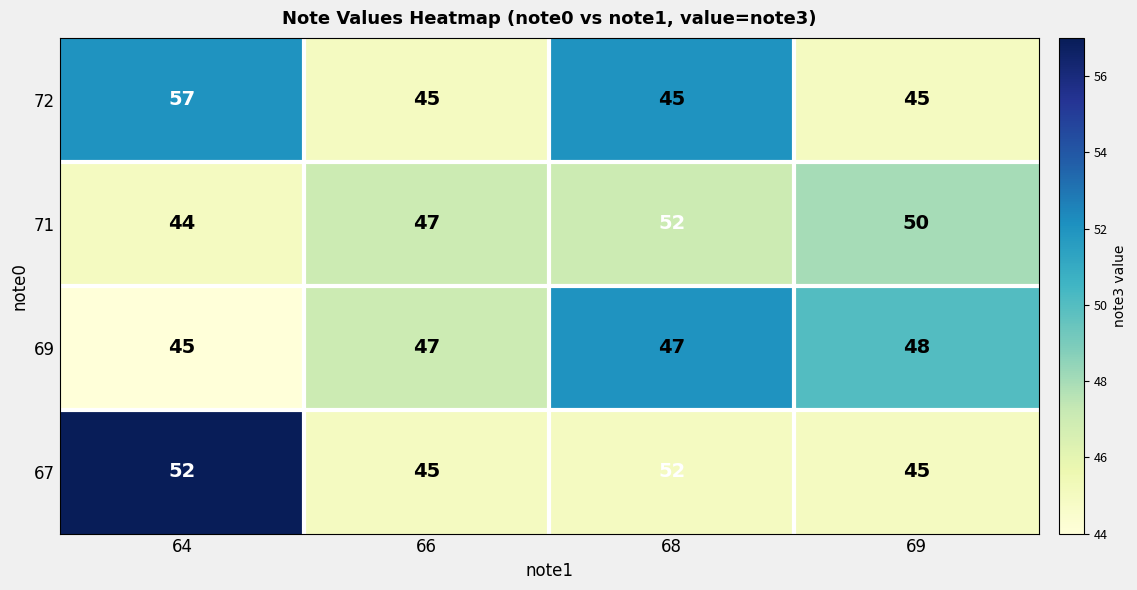

True or false: 69 has a value of 48 at 69.

True